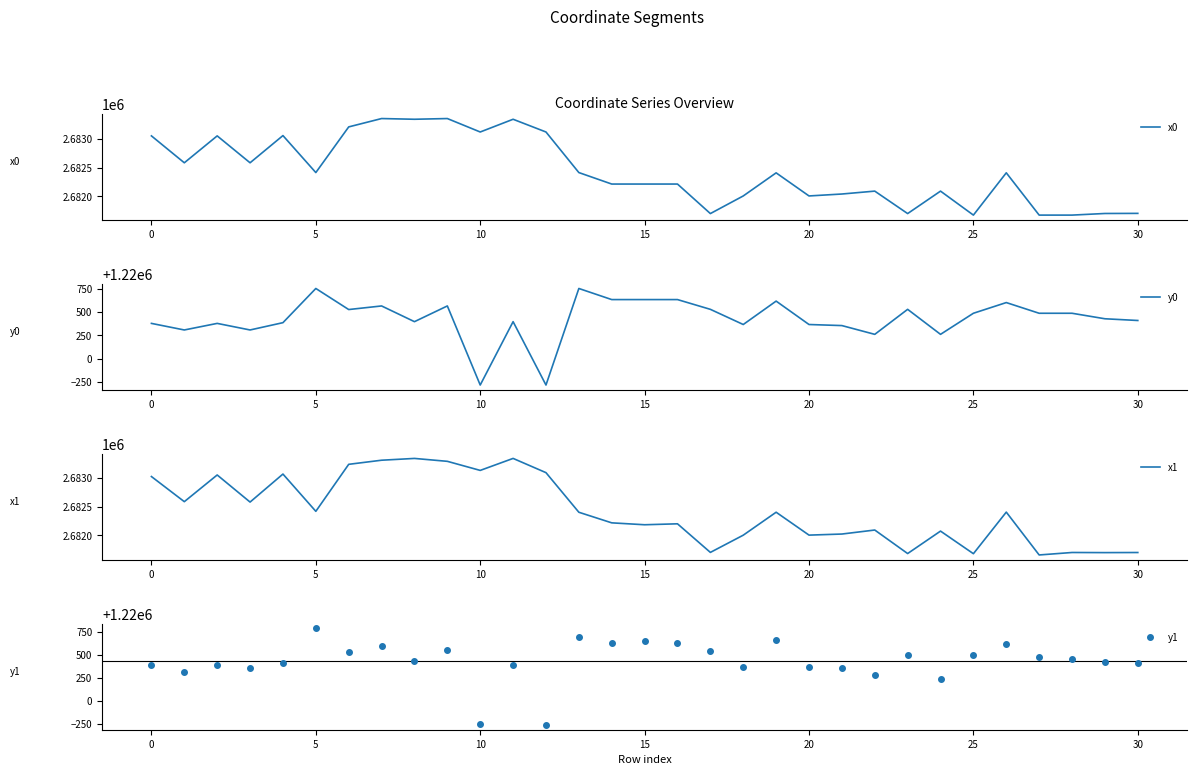

What is the approximate value of y1 at 29?

1220427.1